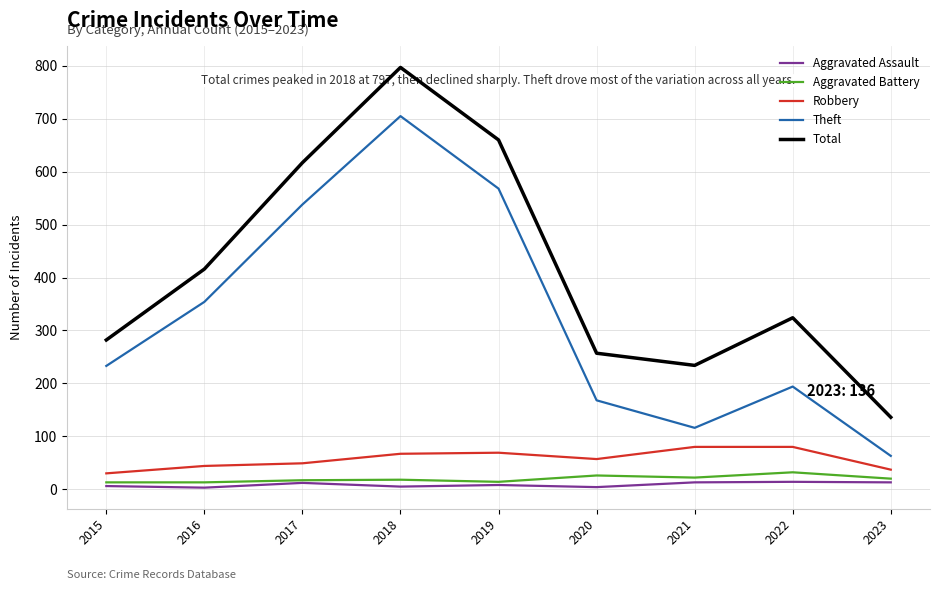

Which series has the widest spread of values?

Total